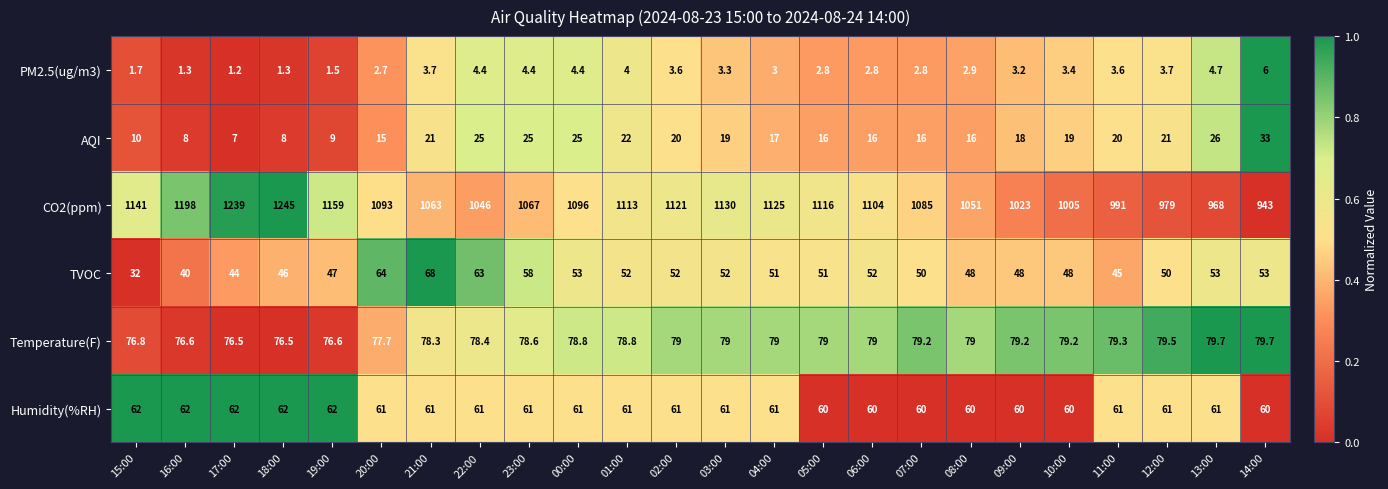

What is the difference between the maximum and minimum values in the PM2.5(ug/m3) series?

4.8